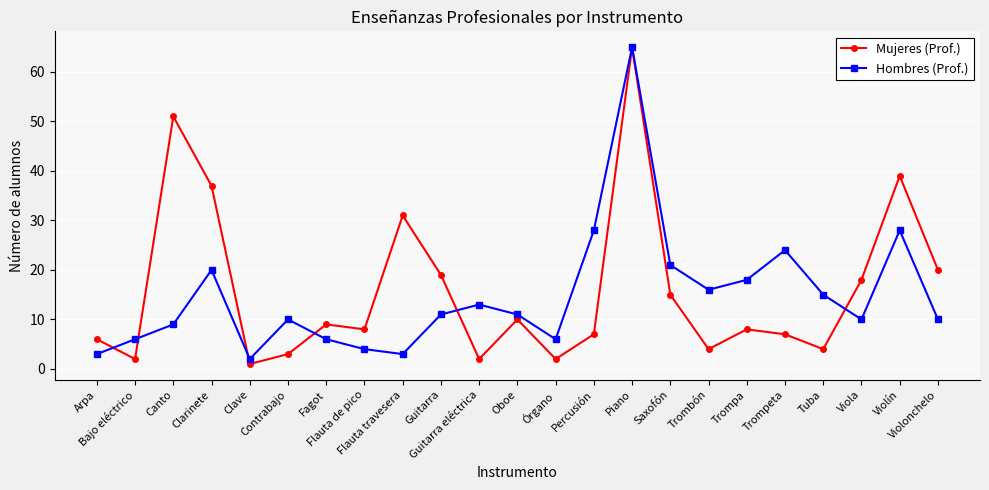

True or false: Hombres (Prof.) has a value of 3 at Arpa.

True